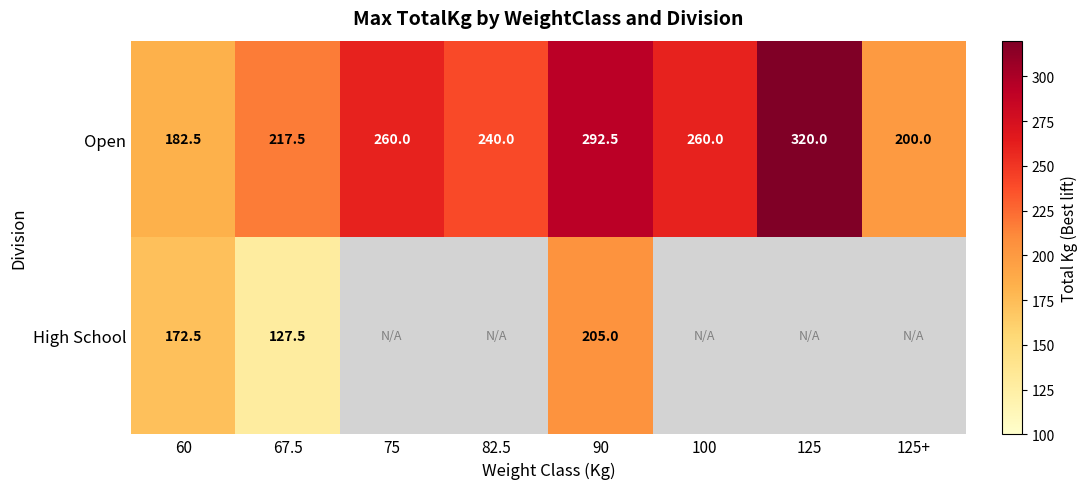

True or false: Open has a value of 380.6 at 75.

False